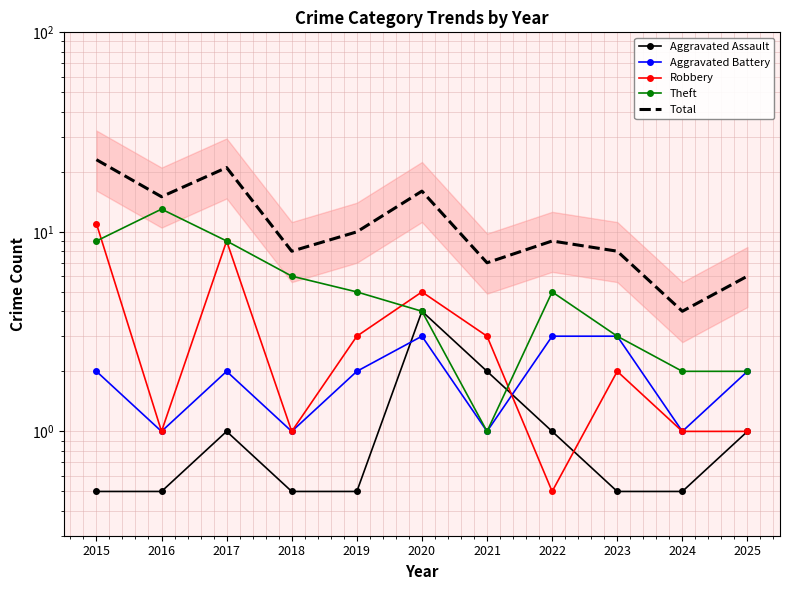

Which category has the highest value in the Robbery series?

2015